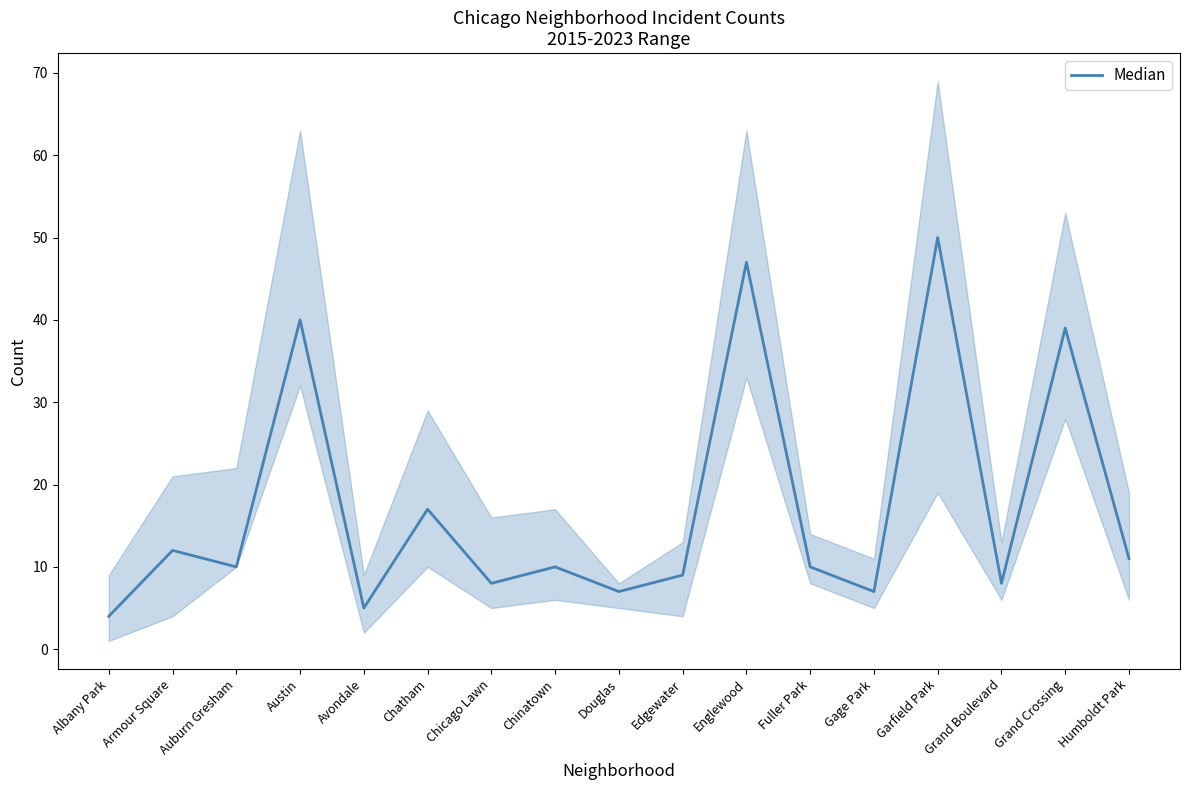

At which label does the data first exceed 10?

Armour Square